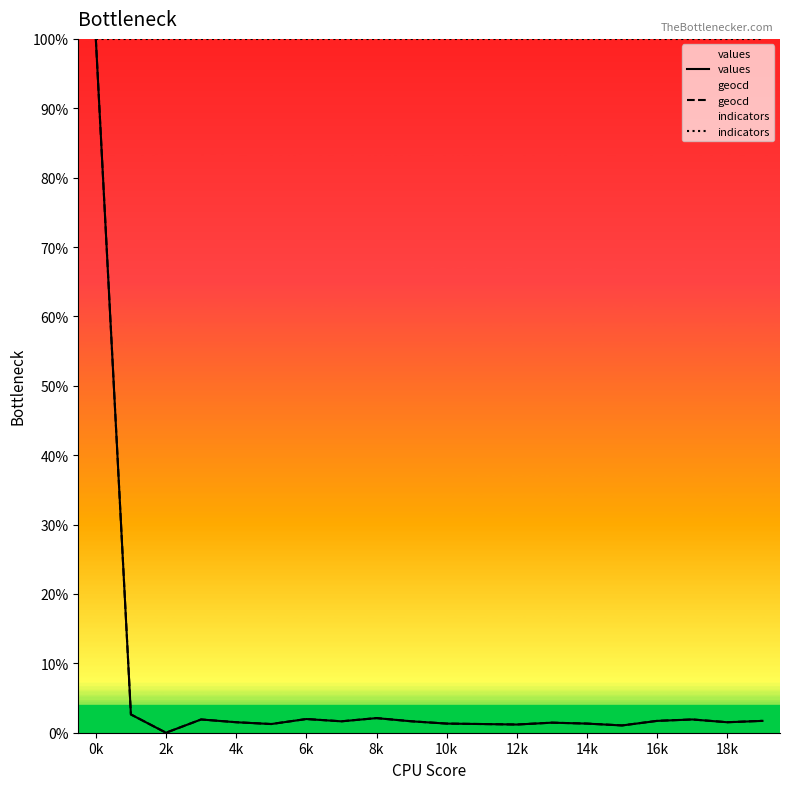

Which series has the largest total across all categories?

indicators